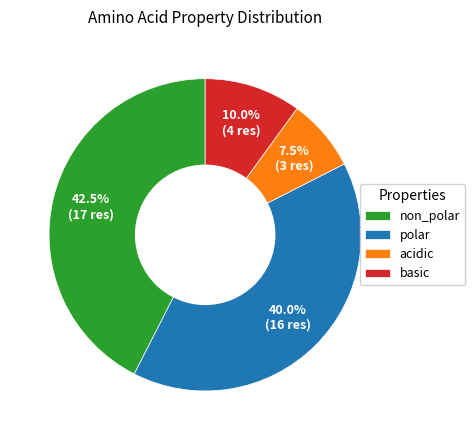

How many segments does this pie chart have?

4